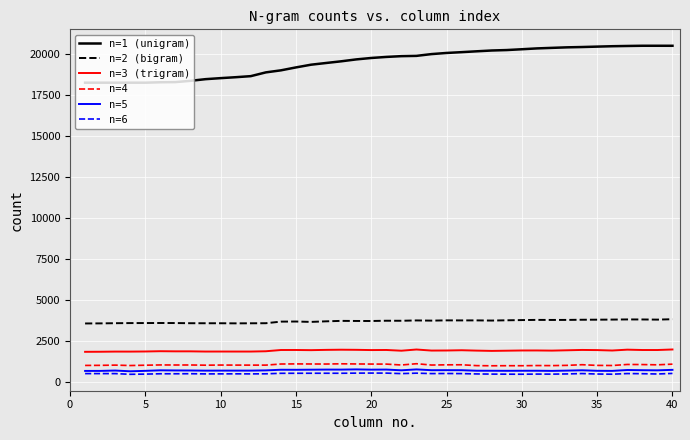

What are all the series names shown in the legend?

n=1 (unigram), n=2 (bigram), n=3 (trigram), n=4, n=5, n=6